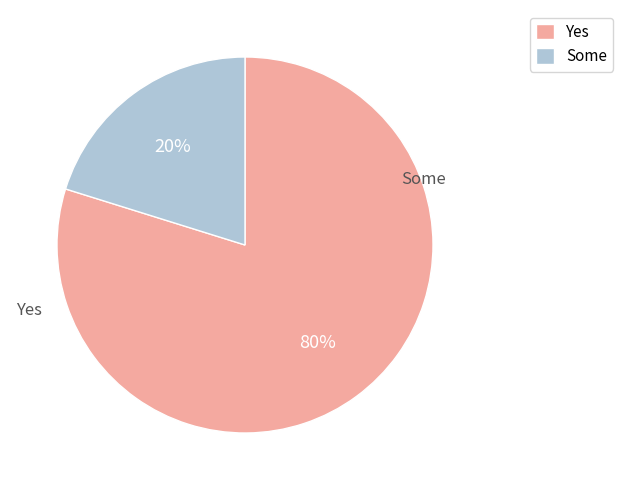

Does any single category account for the majority?

Yes